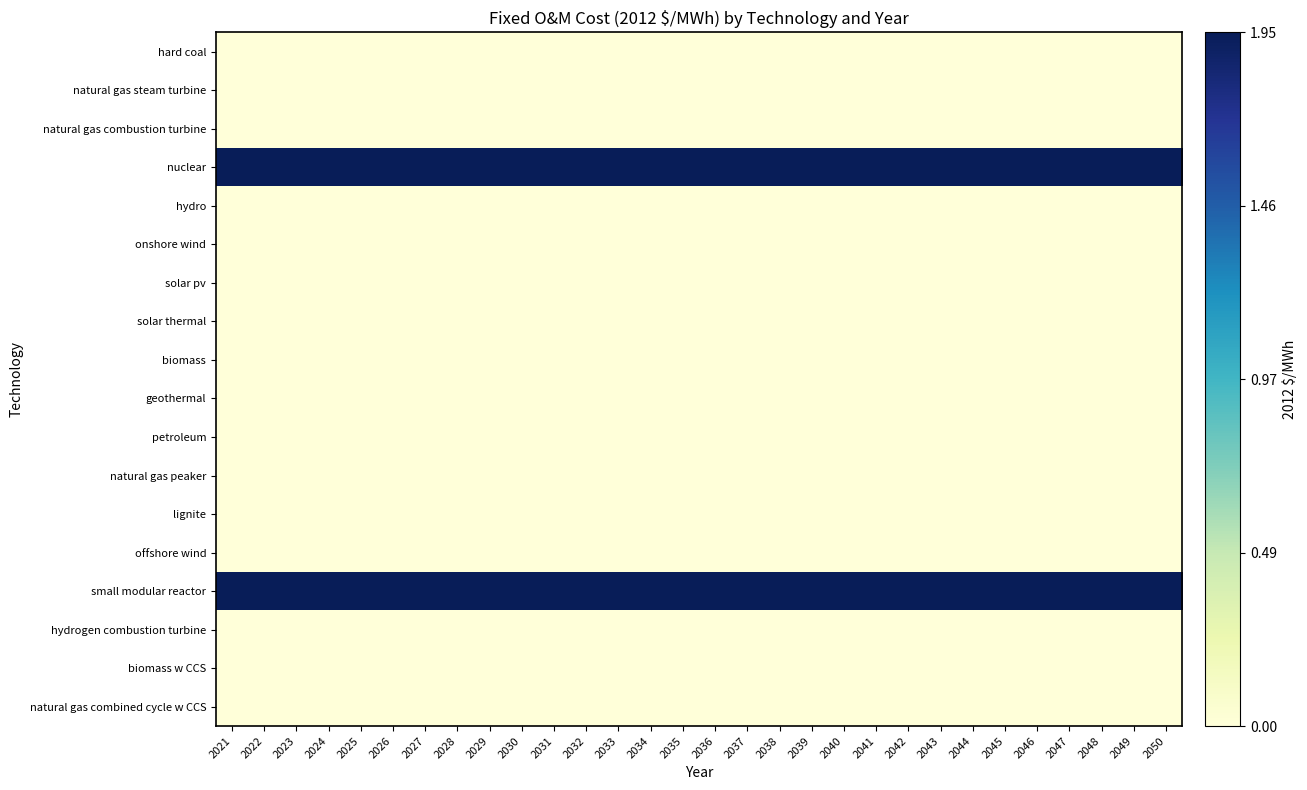

Which series has the largest total across all categories?

nuclear